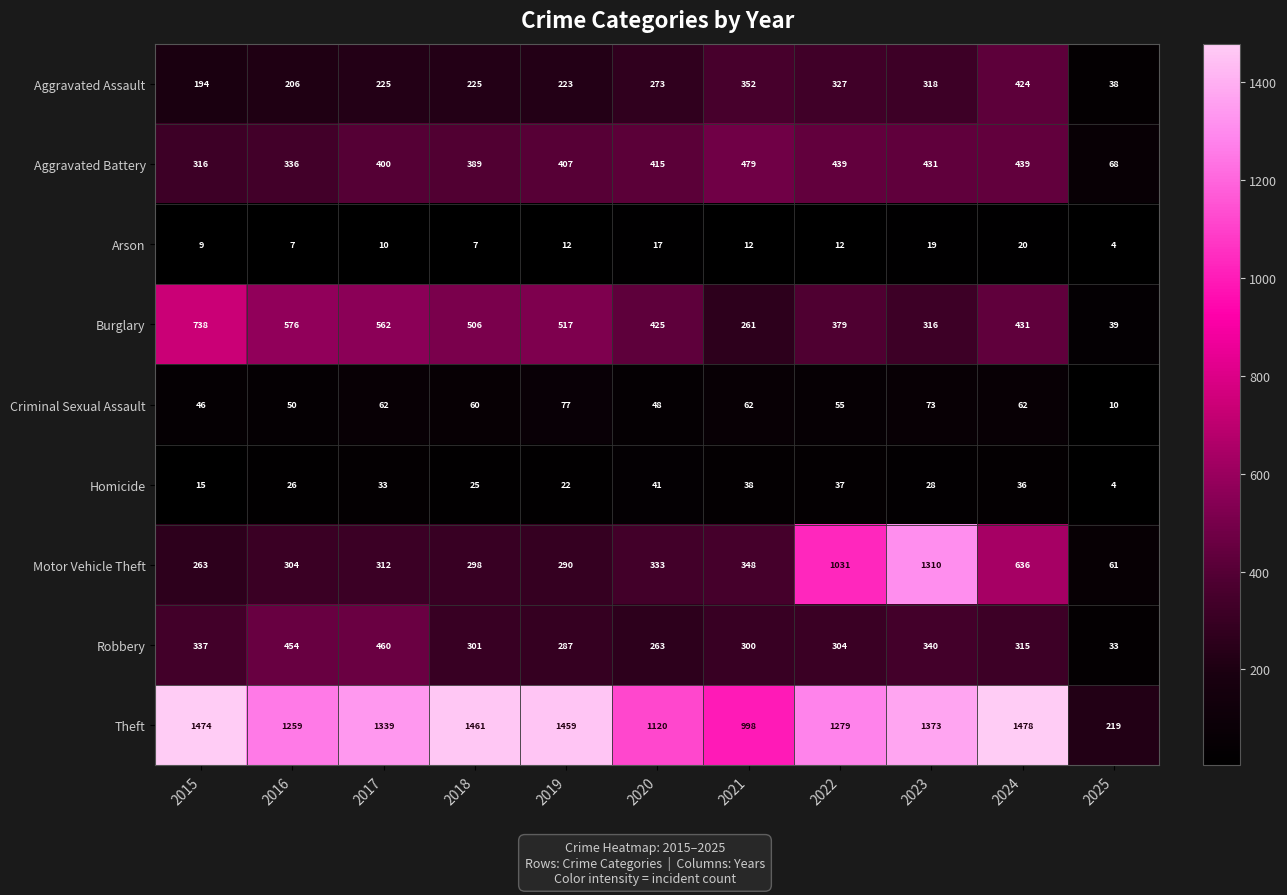

Which label corresponds to the largest value in the chart?

2024